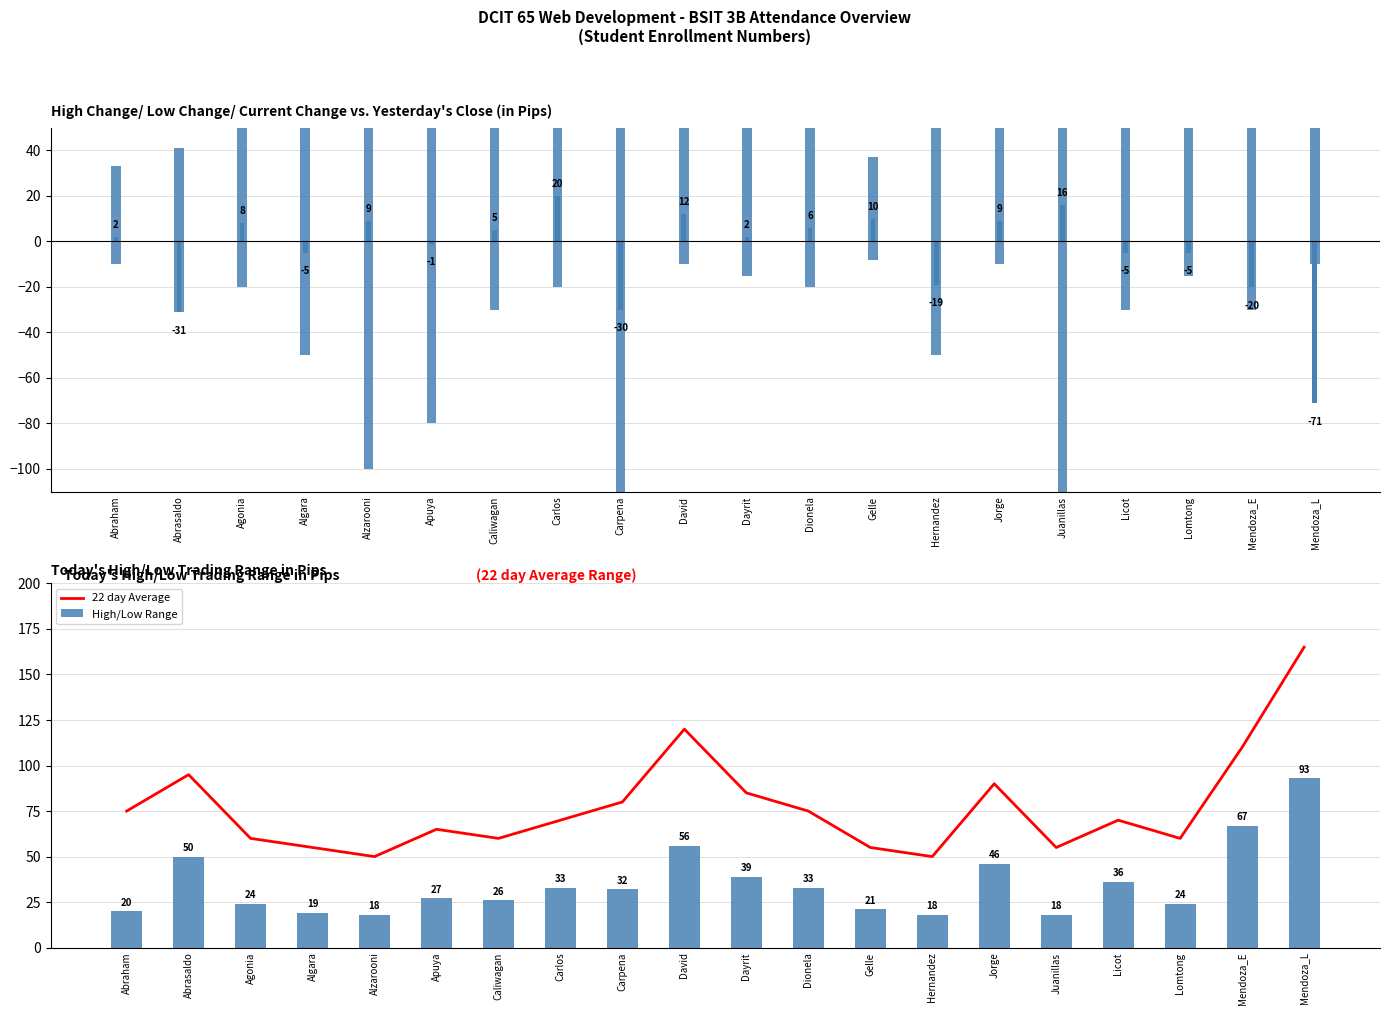

What is the difference between the 22 day Average values at Dayrit and Apuya?

20